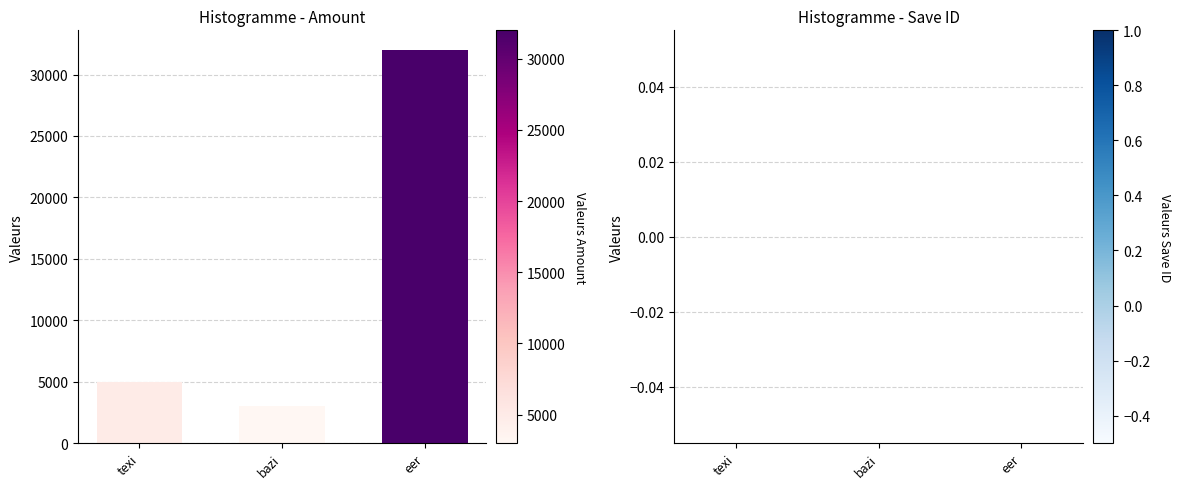

True or false: the data shows 32000 at eer.

True